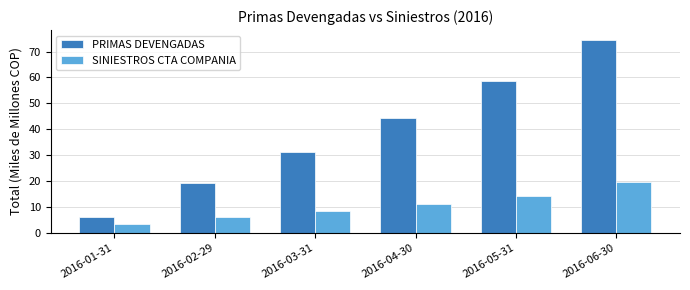

Rank the categories by PRIMAS DEVENGADAS value from highest to lowest.

2016-06-30, 2016-05-31, 2016-04-30, 2016-03-31, 2016-02-29, 2016-01-31